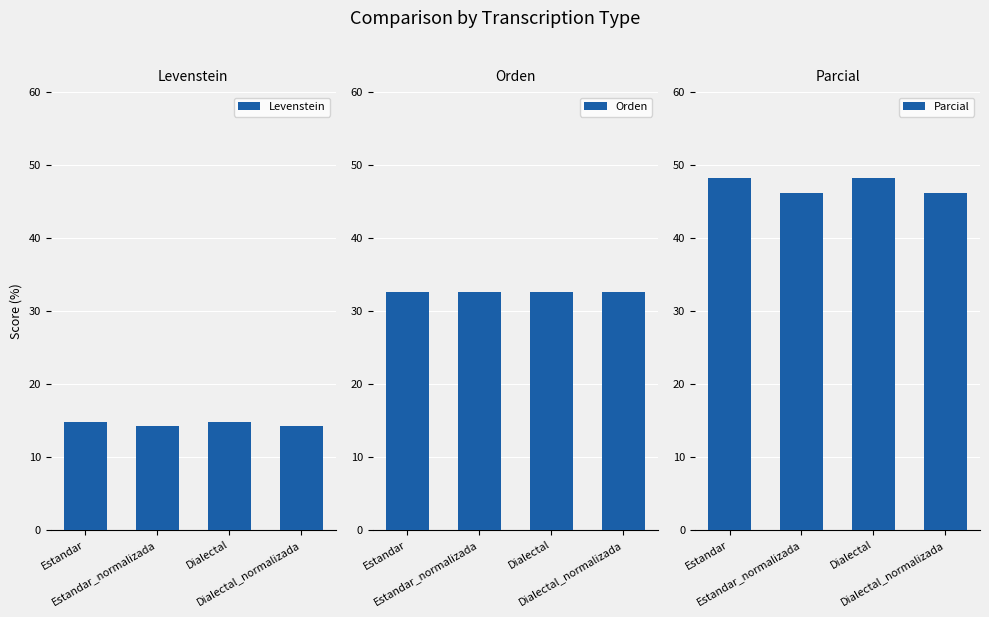

Where is Orden nearest to the value 32?

Estandar